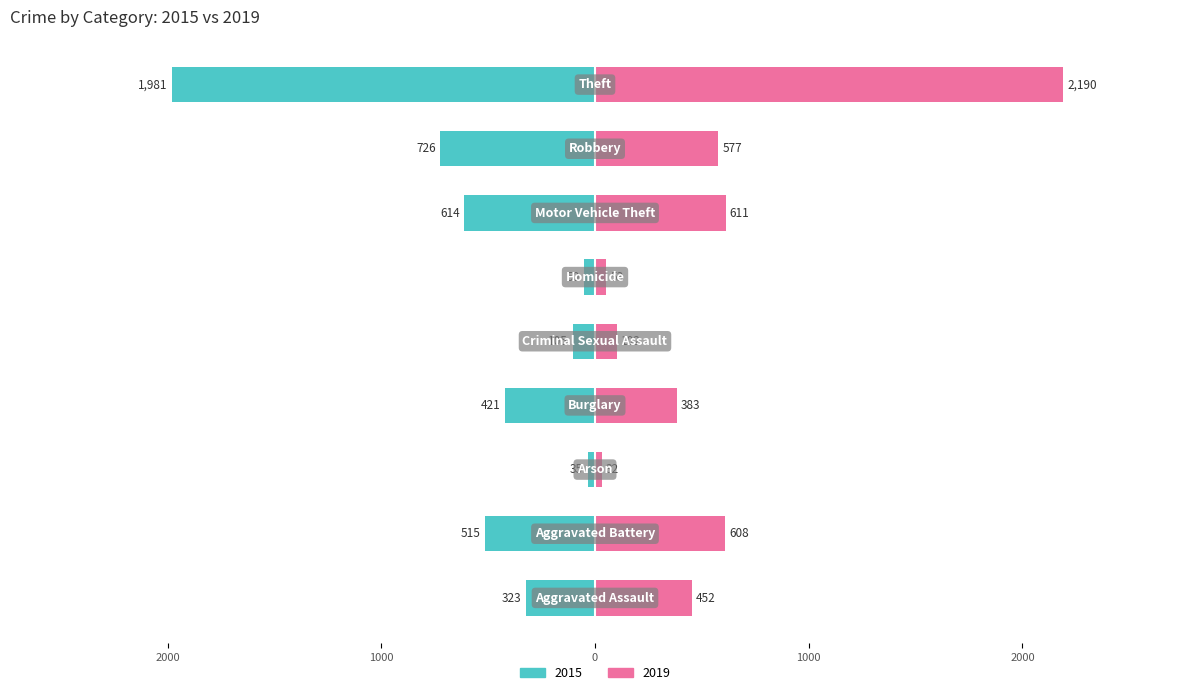

What is the difference between the second highest and second lowest values in the 2015 series?

676